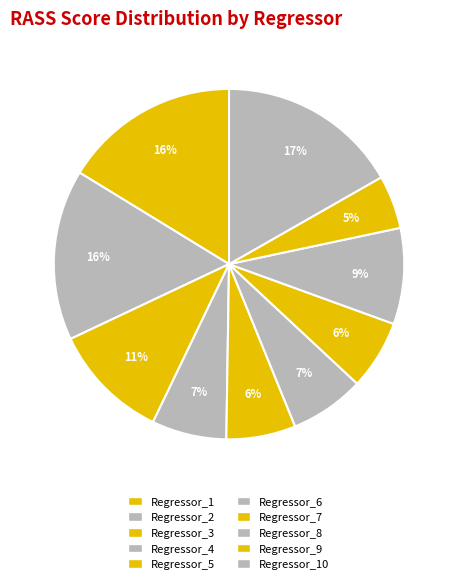

Count the number of slices in the pie.

10